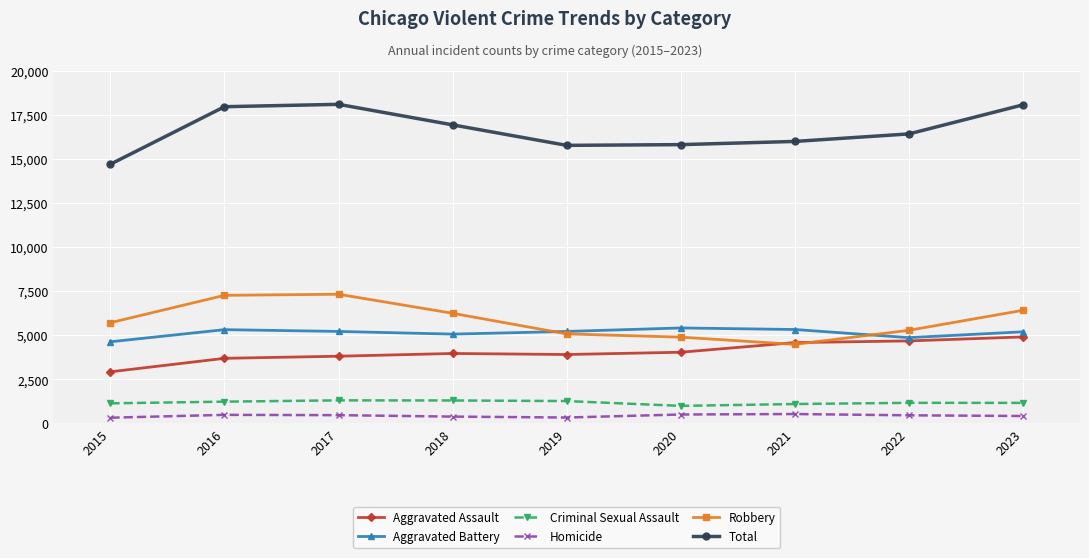

What is the spread (max minus min) of values at 2021?

15481